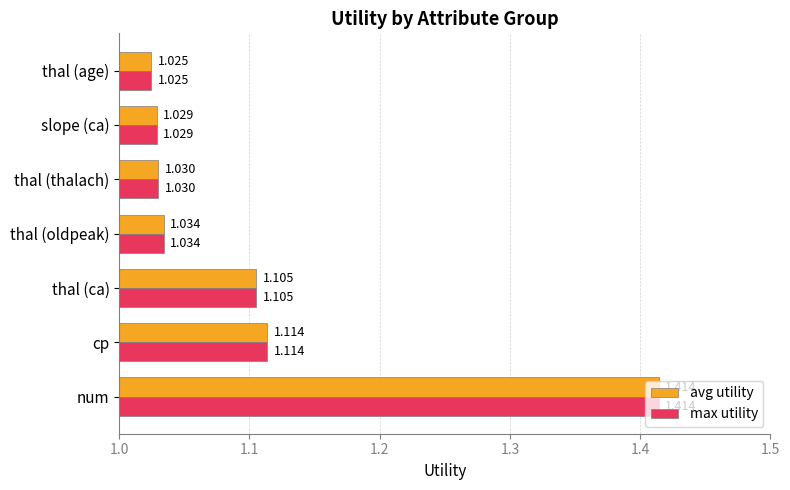

What are all the series names shown in the legend?

avg utility, max utility